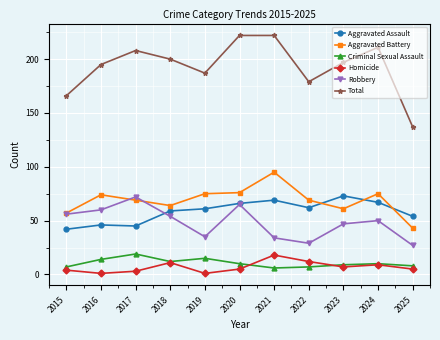

True or false: Total and Robbery cross at least once.

False